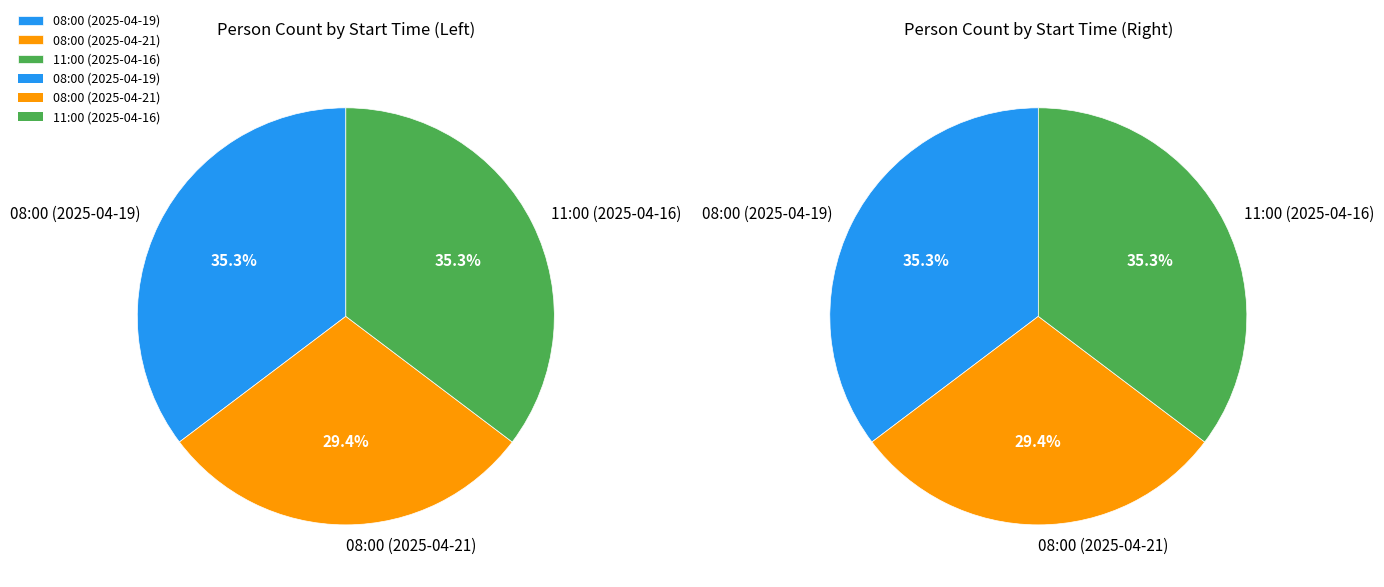

Count the number of slices in the pie.

3